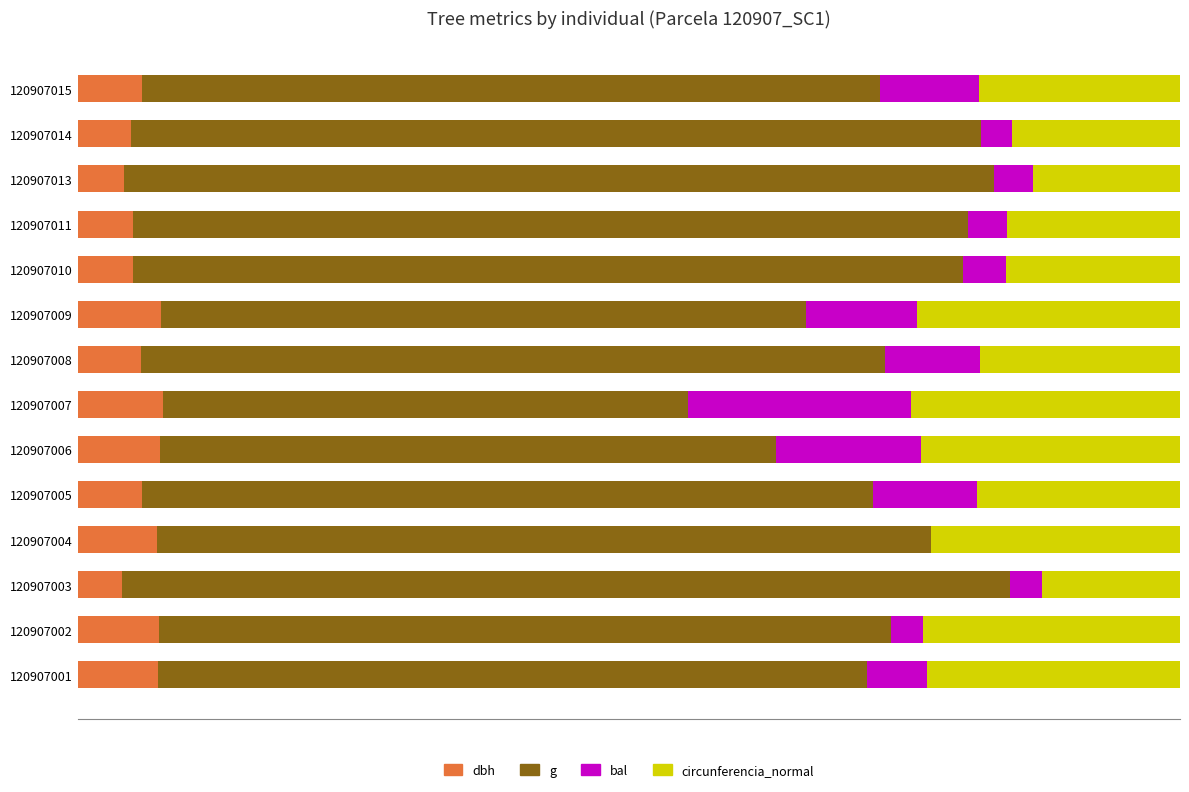

What are all the series names shown in the legend?

dbh, g, bal, circunferencia_normal